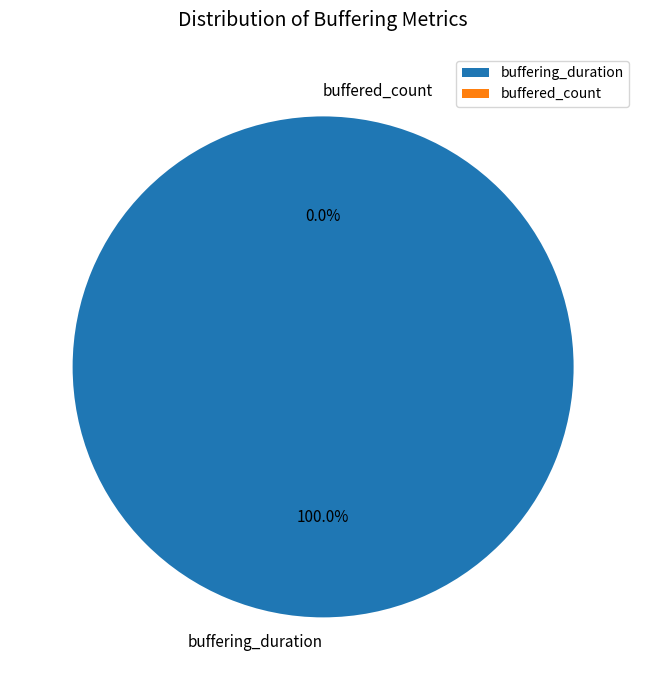

The buffering_duration slice represents 93% of the pie. True or false?

False